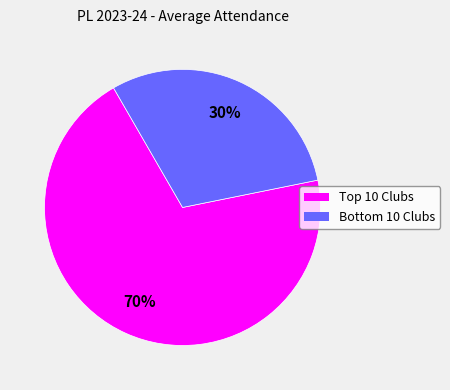

To the nearest percent, what is the difference between the largest and smallest slice percentages?

40%